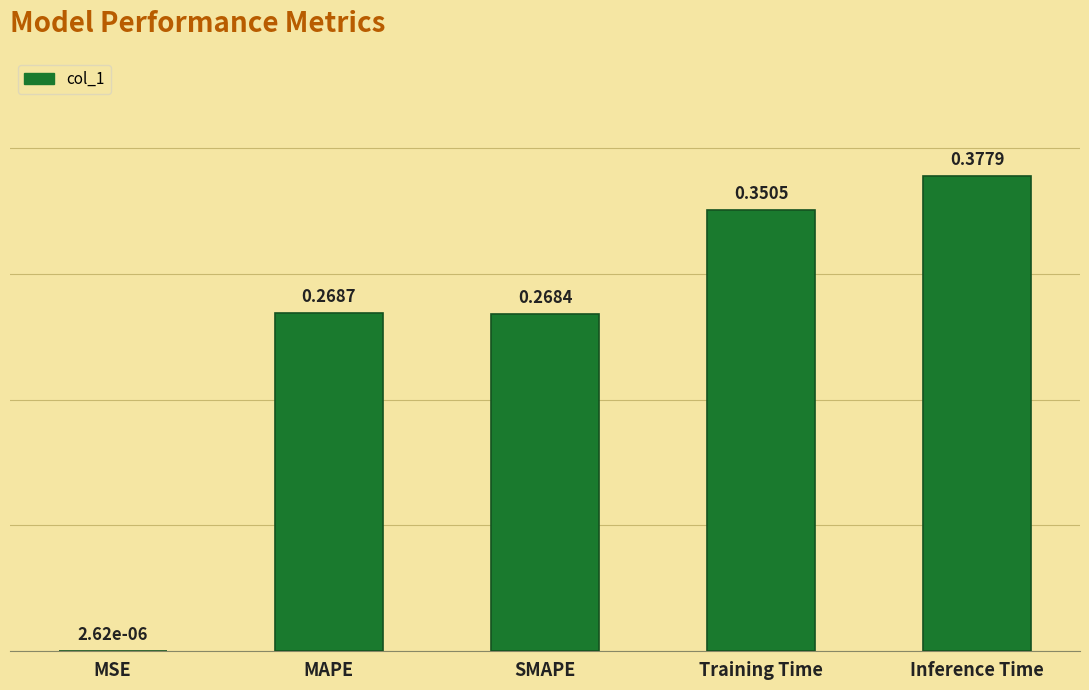

Where is the data nearest to the value 0?

MSE